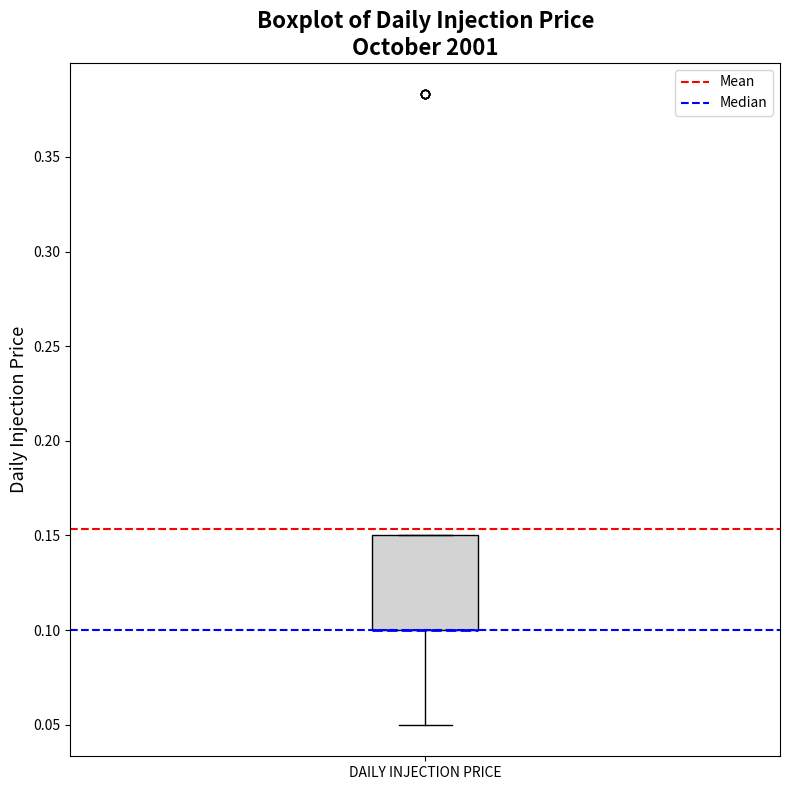

Where is the upper edge of the box for DAILY INJECTION PRICE on the y-axis? The values are not printed on the chart, so give them approximately, as read against the axis.

0.15